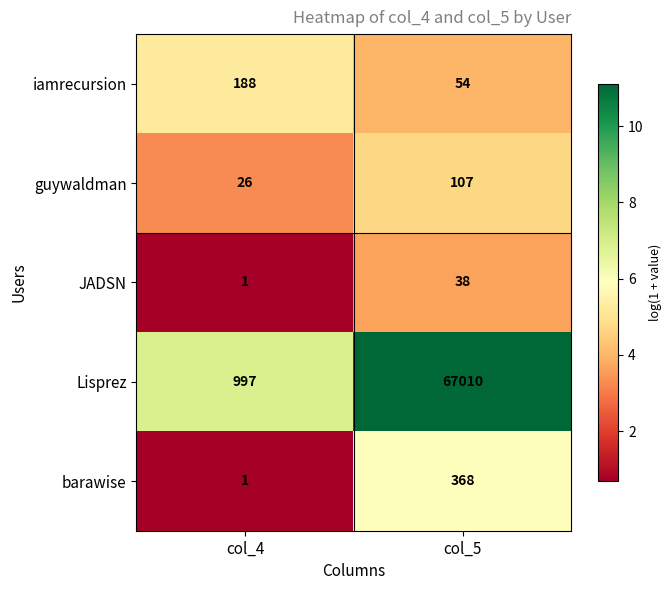

Which series has the largest total across all categories?

Lisprez